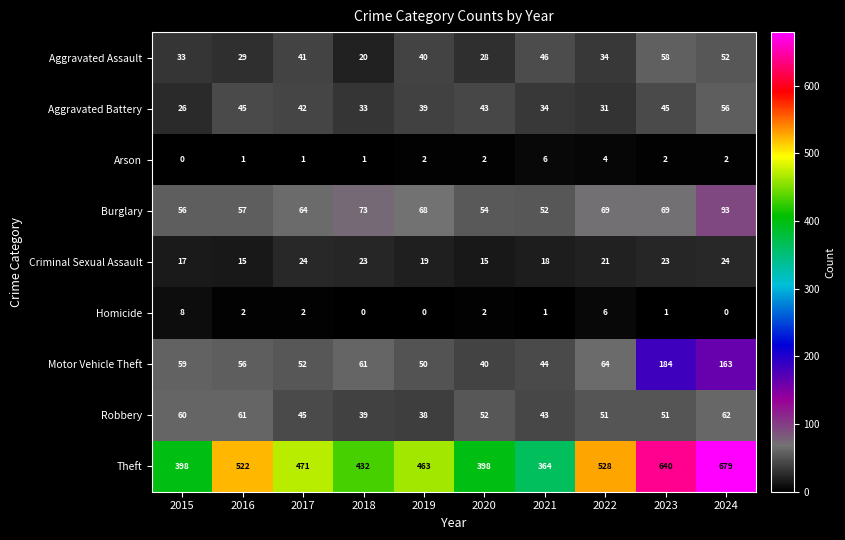

At which label does Burglary first exceed 68?

2018